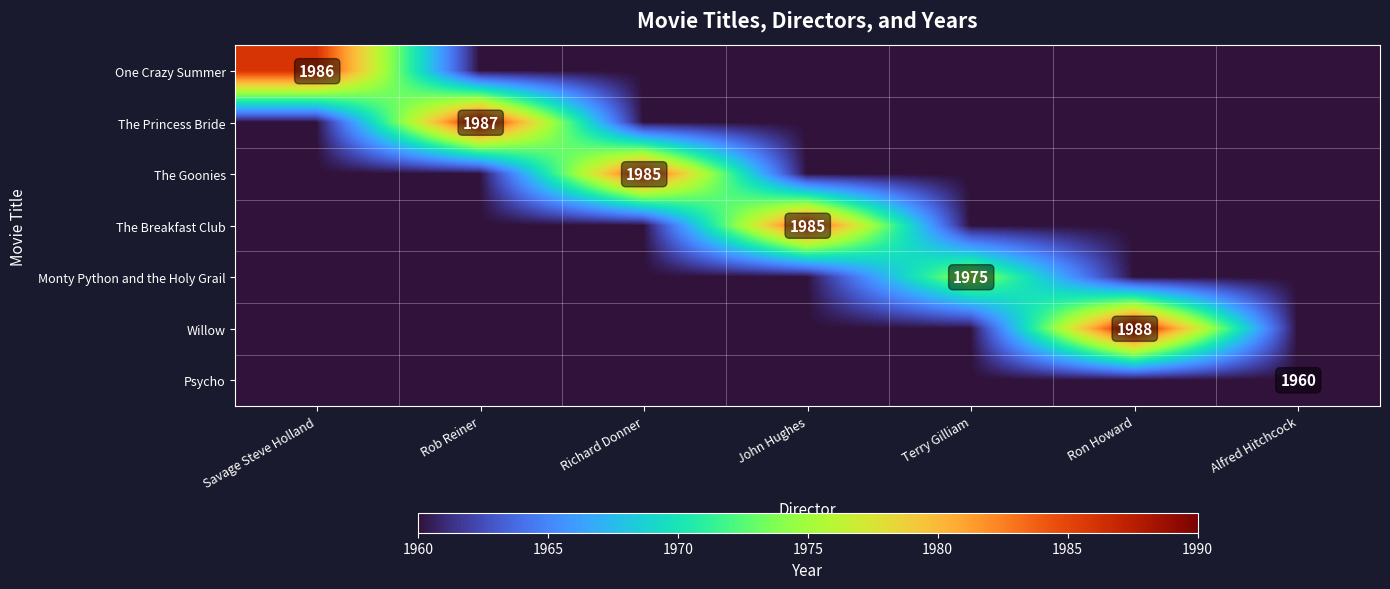

True or false: The Princess Bride has a value of 1987 at Rob Reiner.

True